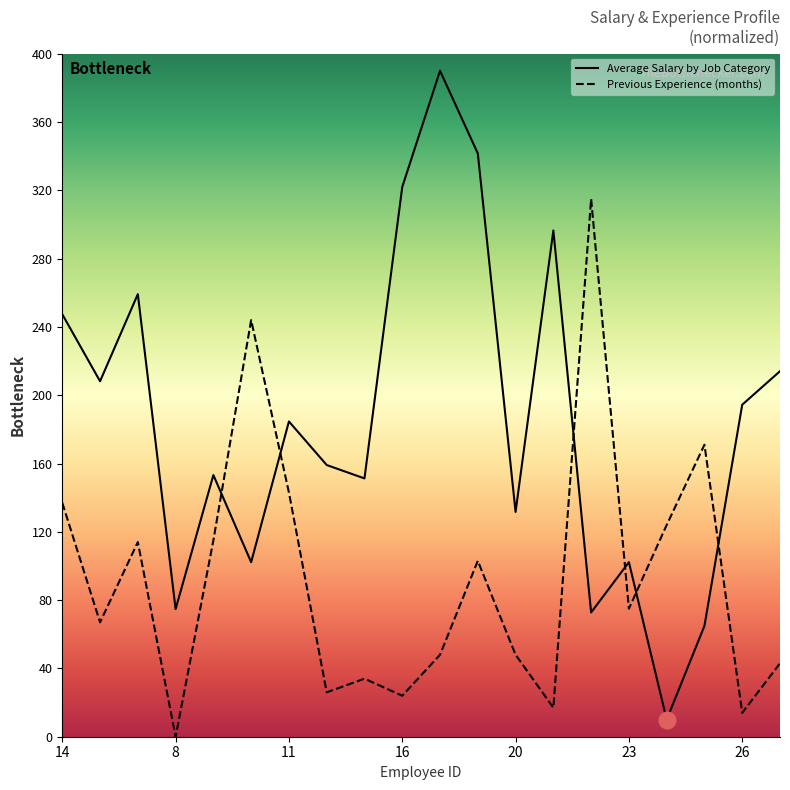

List the series in order of their peak value, lowest first.

Previous Experience (months), Average Salary by Job Category